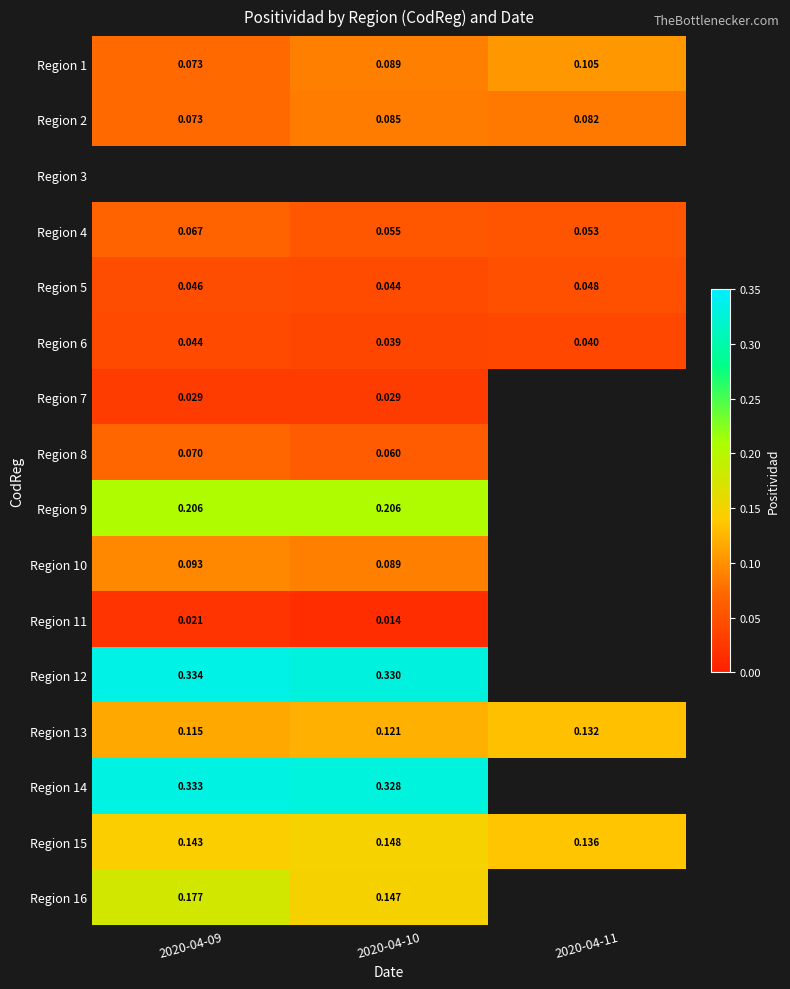

Is the value of Region 1 at 2020-04-09 greater than the value of Region 11 at 2020-04-10?

Yes